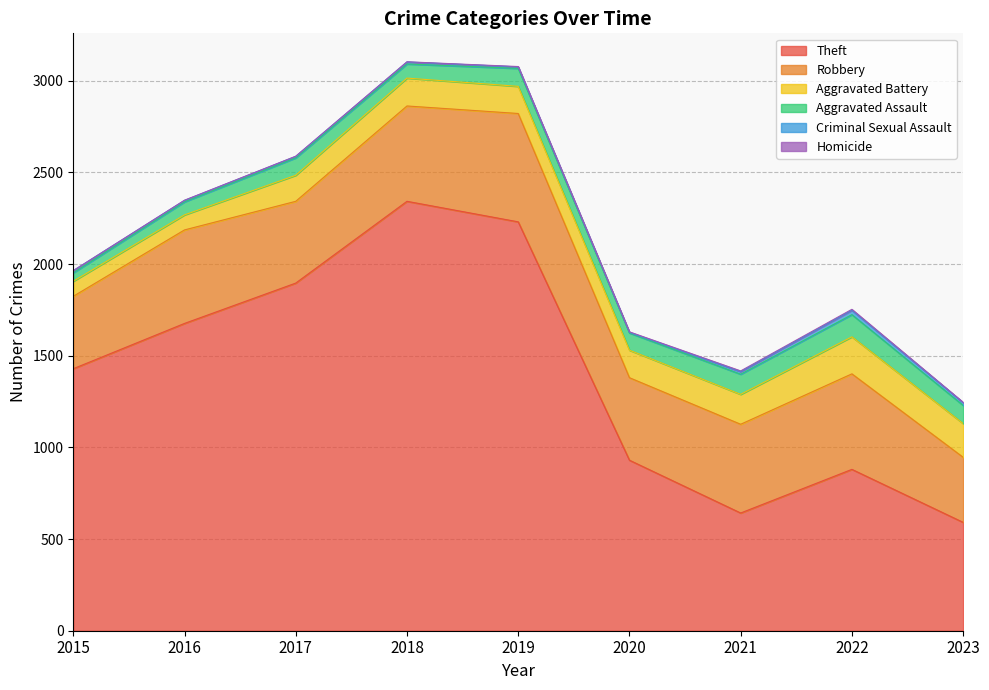

True or false: Theft and Homicide intersect in this chart.

False